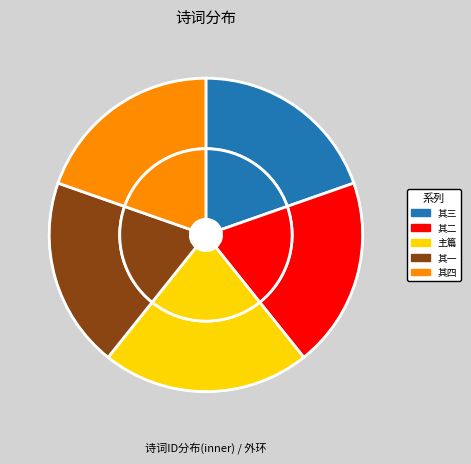

What percentage is the 癸巳中秋次韵答陈润珊并示江南留京诸子 其四 slice, to the nearest percent?

20%